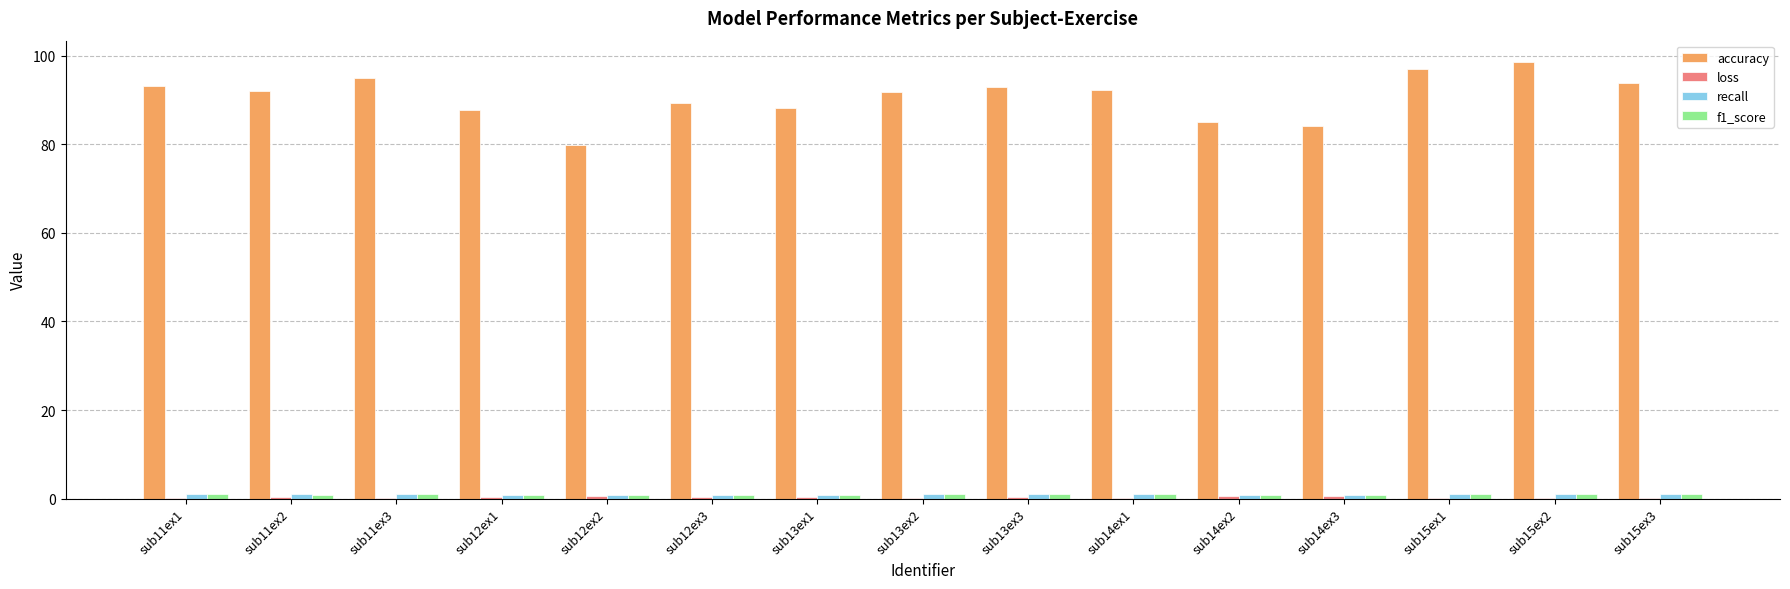

Which series has the largest total across all categories?

accuracy